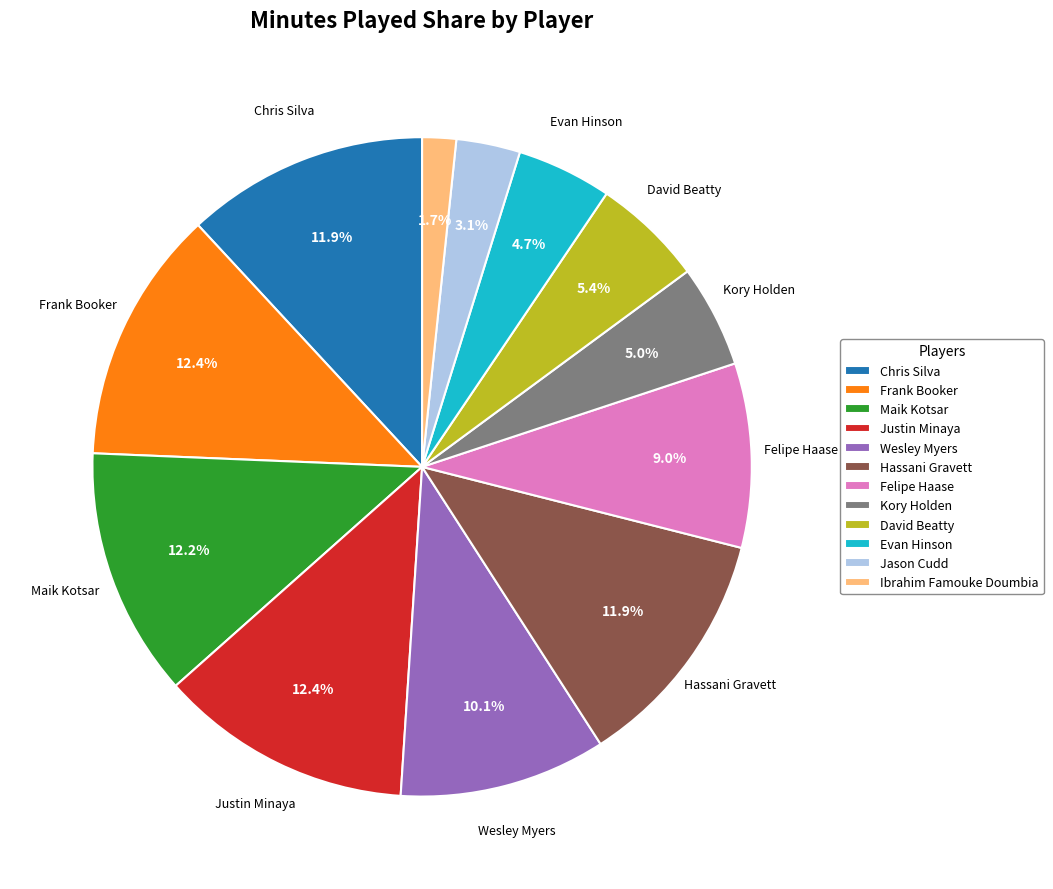

To the nearest percent, what percentage of the pie is Justin Minaya?

12%